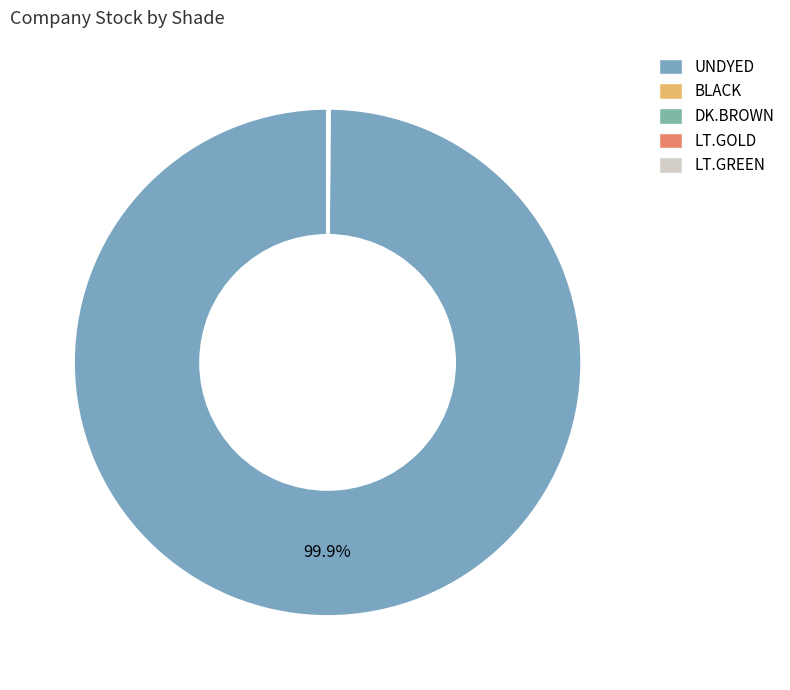

Does any single category account for the majority?

Yes